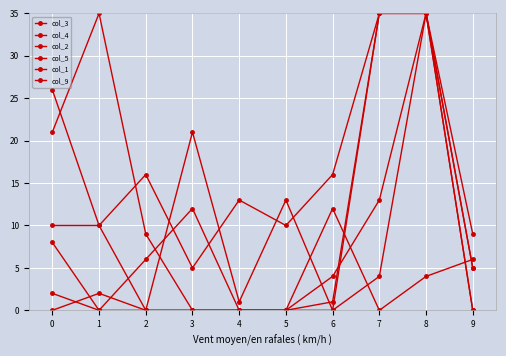

Is it true that col_5 equals 10 at 2?

False